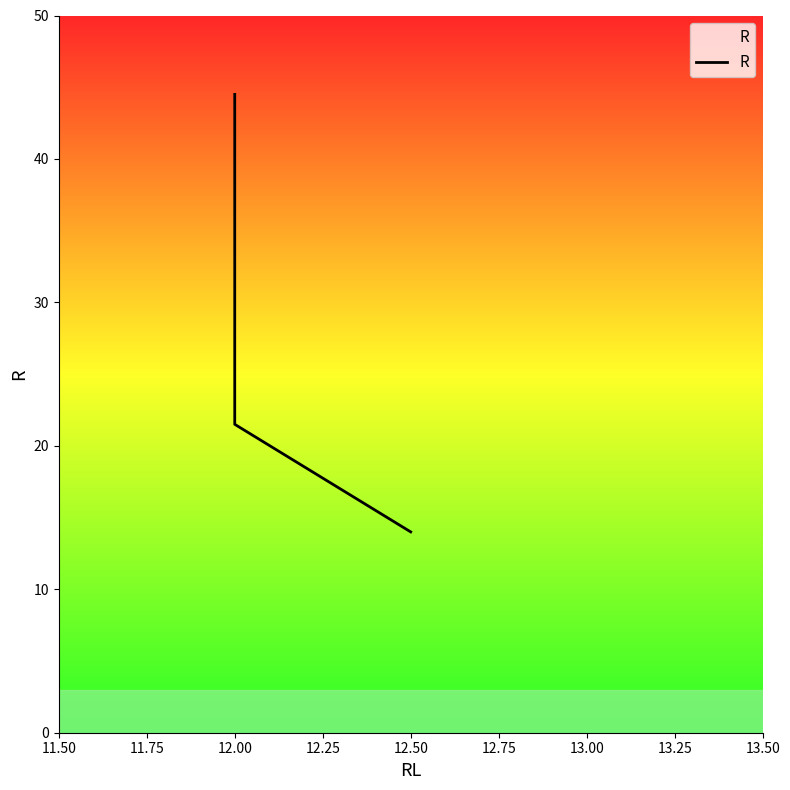

Count the number of values greater than 42.

1